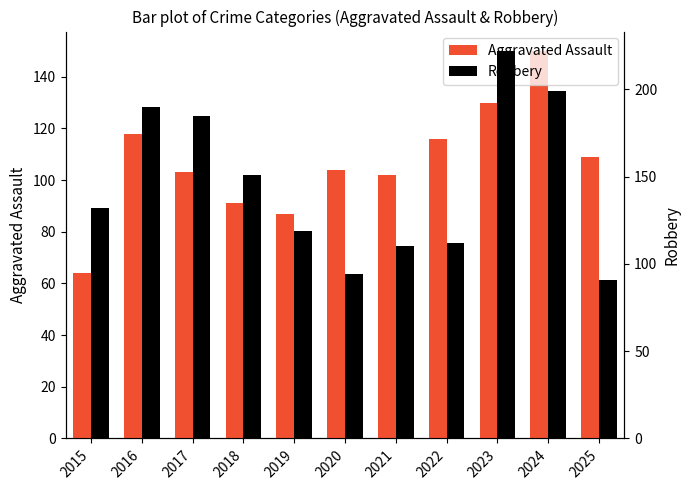

What is the difference between the second highest and second lowest values in the Aggravated Assault series?

43